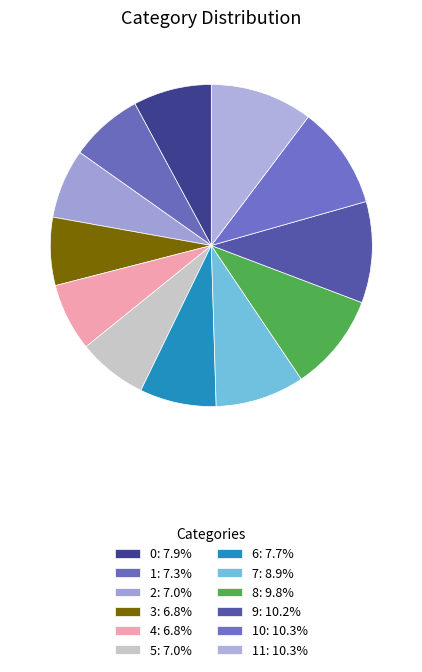

Count the number of slices in the pie.

12